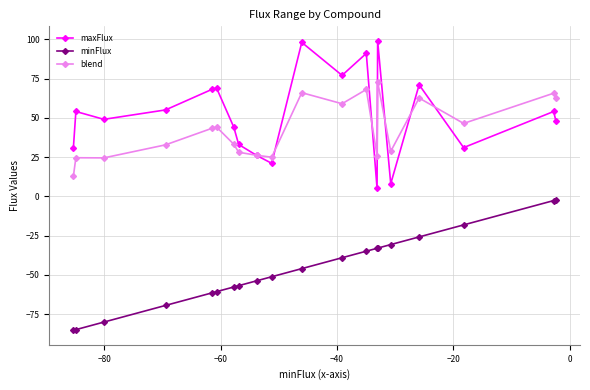

List the series in order of their peak value, highest first.

maxFlux, blend, minFlux